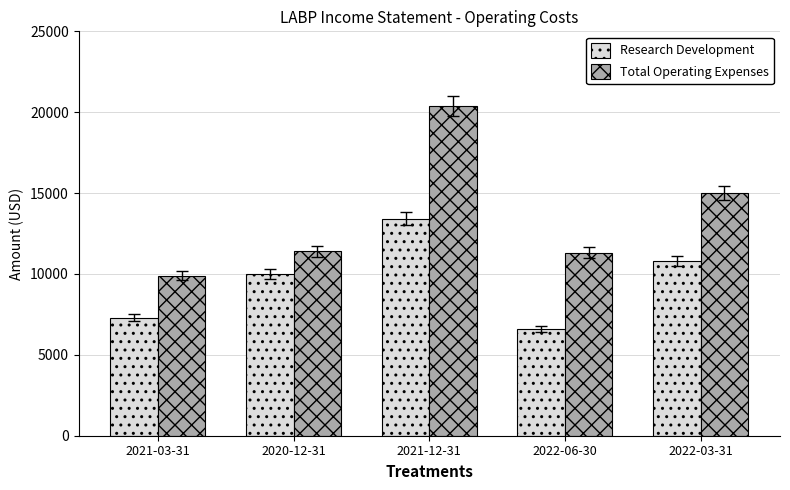

The value of Total Operating Expenses at 2021-03-31 is 9900. True or false?

True